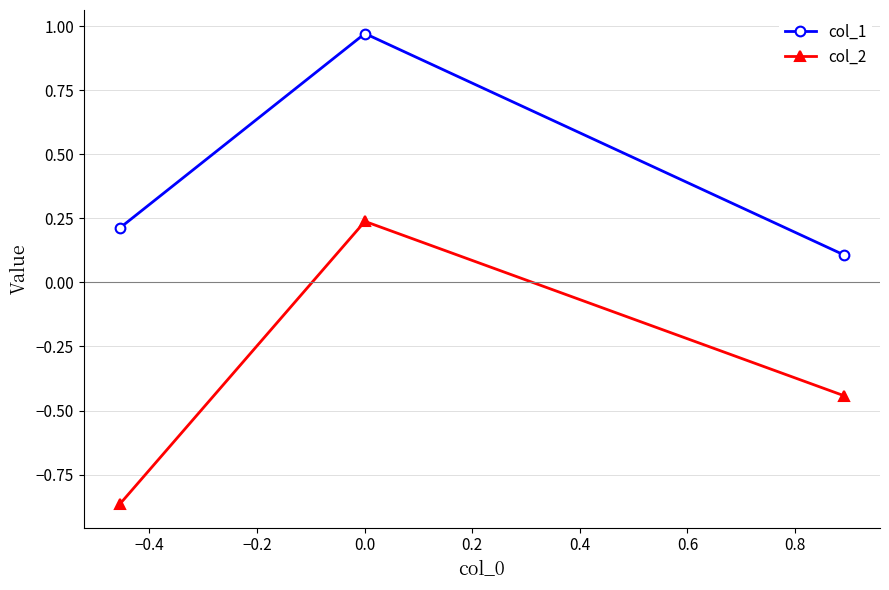

What are all the series names shown in the legend?

col_1, col_2